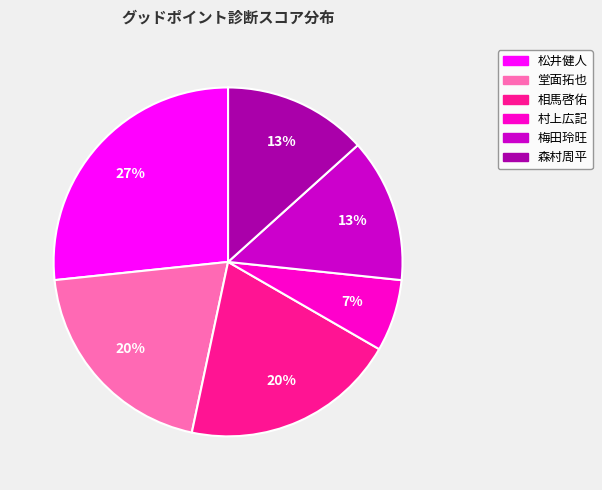

To the nearest percent, what portion does 松井健人 represent?

27%